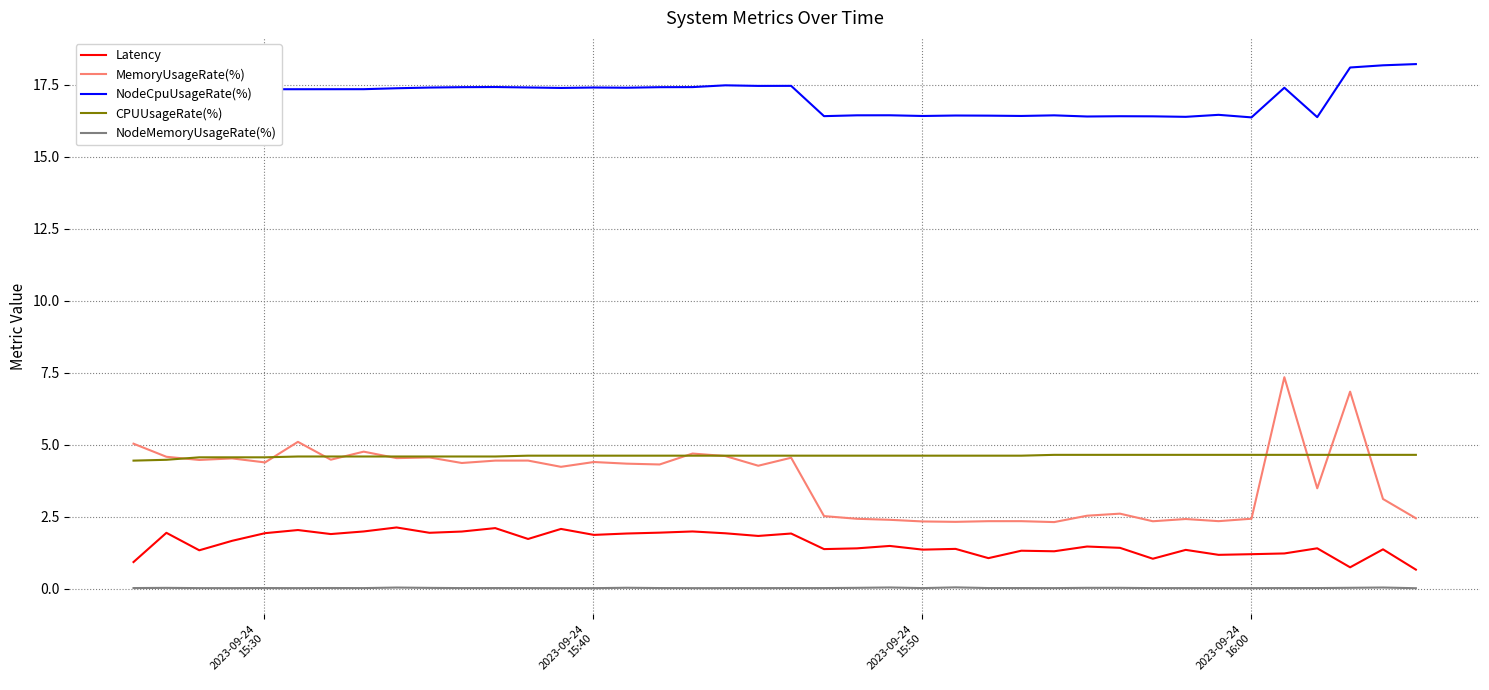

Which series has the widest spread of values?

MemoryUsageRate(%)